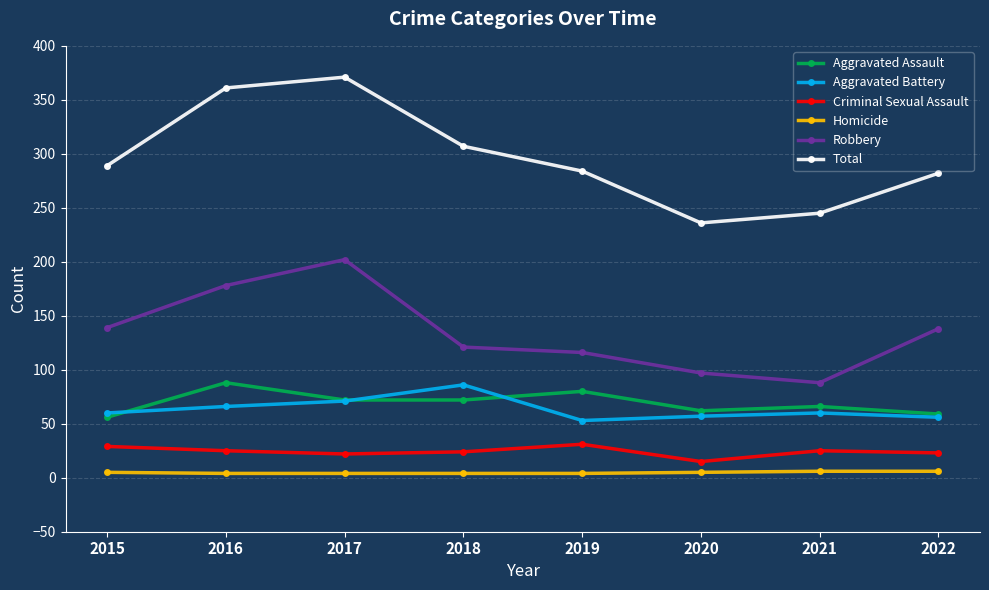

True or false: Aggravated Assault and Criminal Sexual Assault intersect in this chart.

False